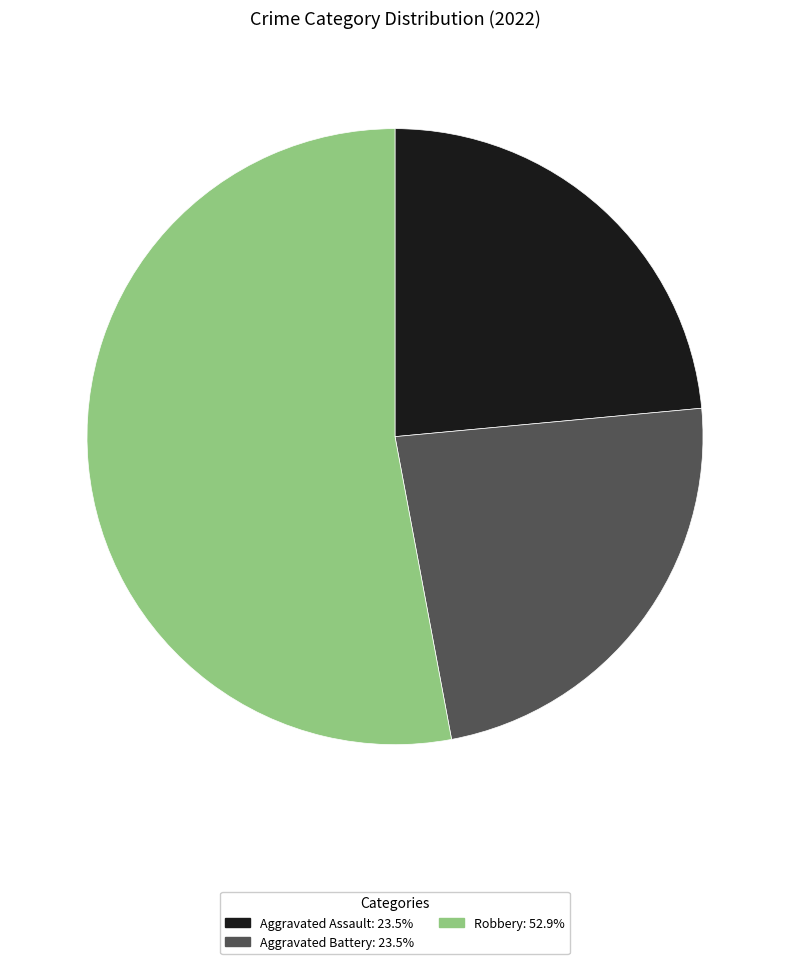

Does any single category account for the majority?

Yes